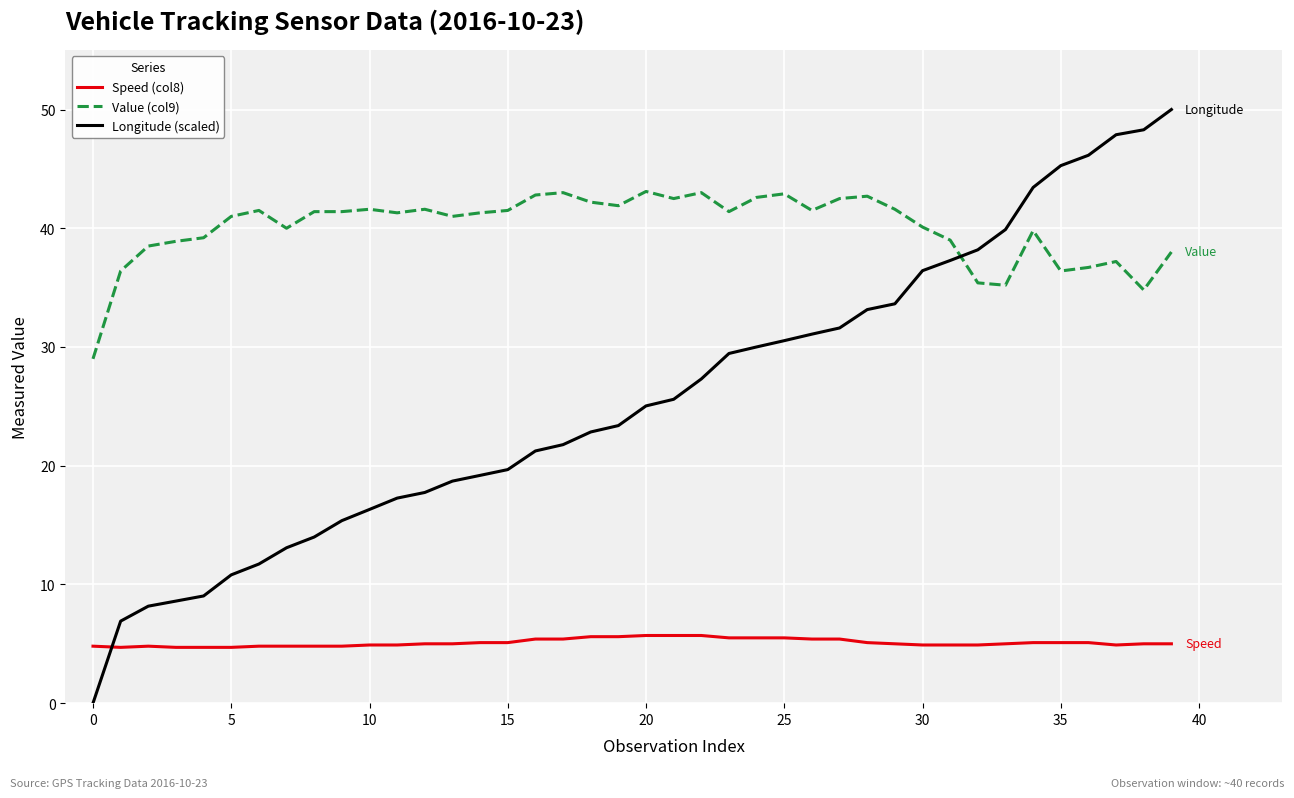

Which series has the largest total across all categories?

Value (col9)